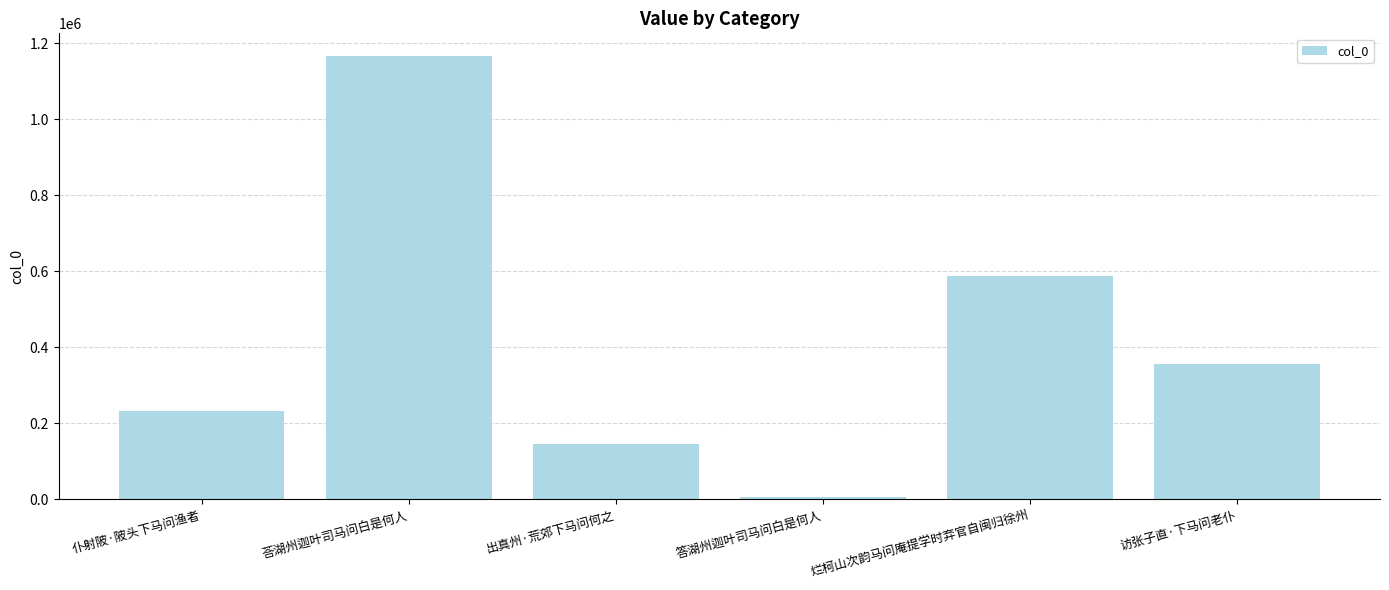

True or false: the data shows 55769 at 出真州·荒郊下马问何之.

False